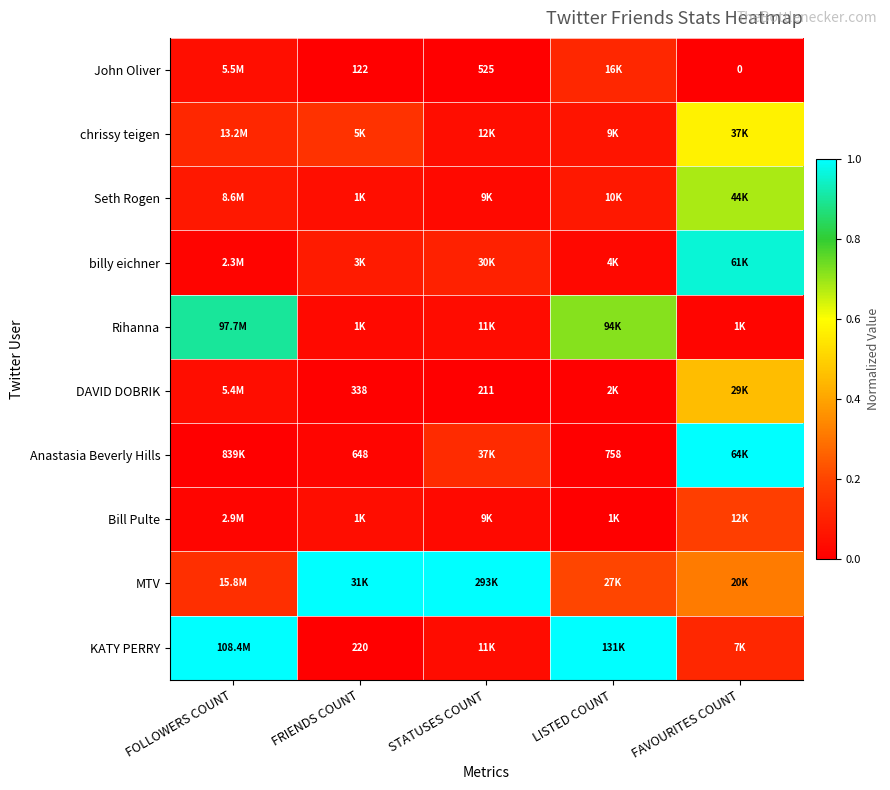

What is the spread (max minus min) of values at FRIENDS COUNT?

1.0